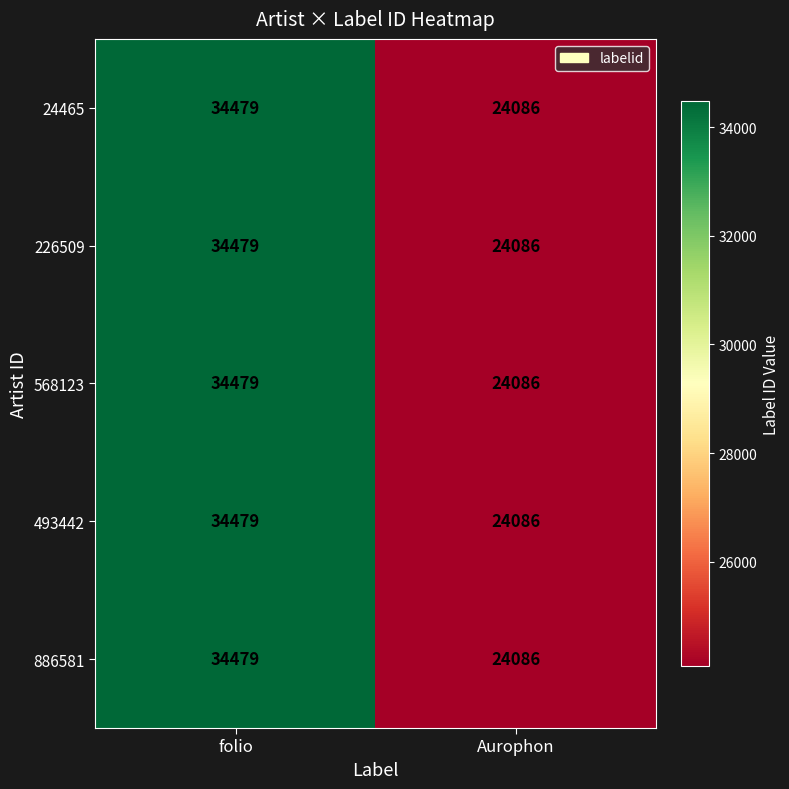

Rank the categories by 886581 value from highest to lowest.

folio, Aurophon